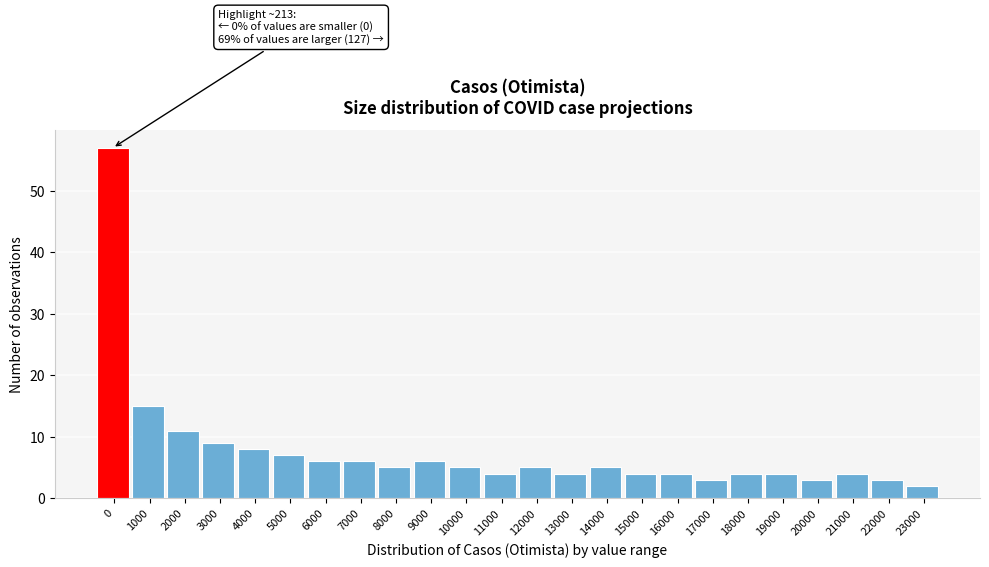

Reading left to right, extract all data points from this chart.

0=57	1000=15	2000=11	3000=9	4000=8	5000=7	6000=6	7000=6	8000=5	9000=6	10000=5	11000=4	12000=5	13000=4	14000=5	15000=4	16000=4	17000=3	18000=4	19000=4	20000=3	21000=4	22000=3	23000=2